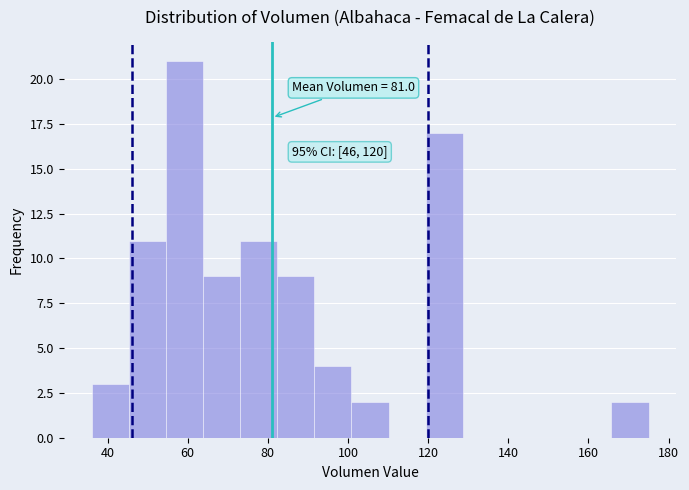

Which range on the x-axis has the tallest bar?

54 to 64